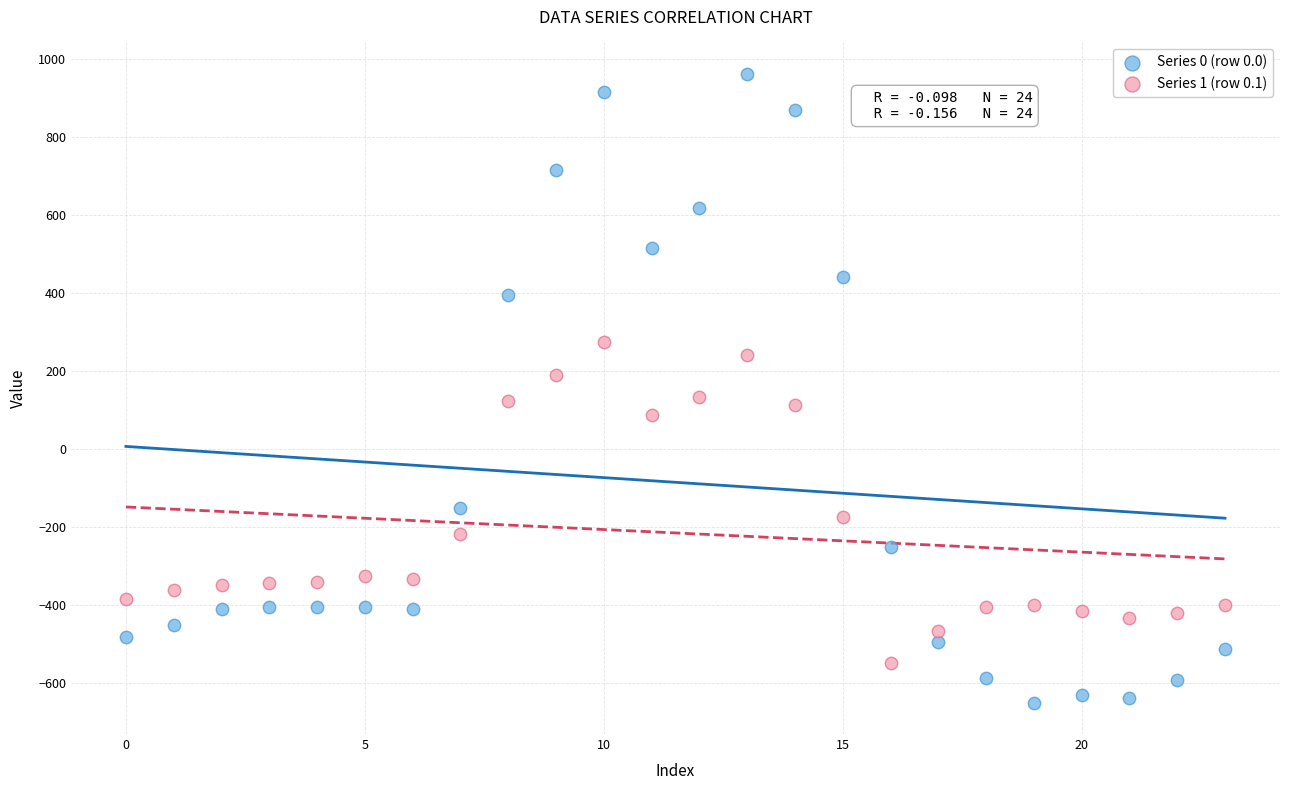

Which series contains the highest Y value?

Series 0 (row 0.0)